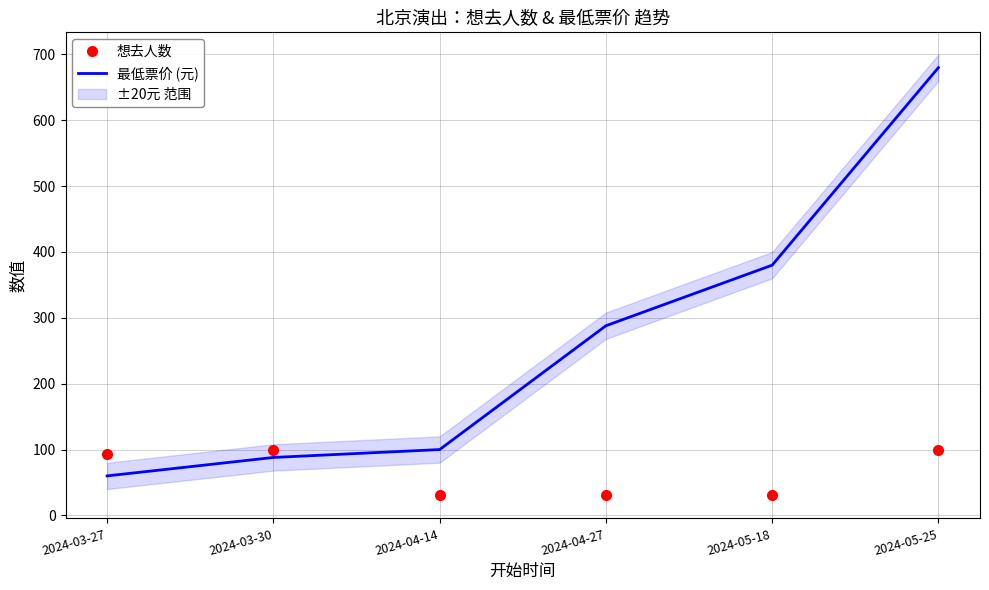

Reading left to right, extract all data points from this chart.

想去人数: 93	100	31	31	31	99
最低票价 (元): 60	88	100	288	380	680